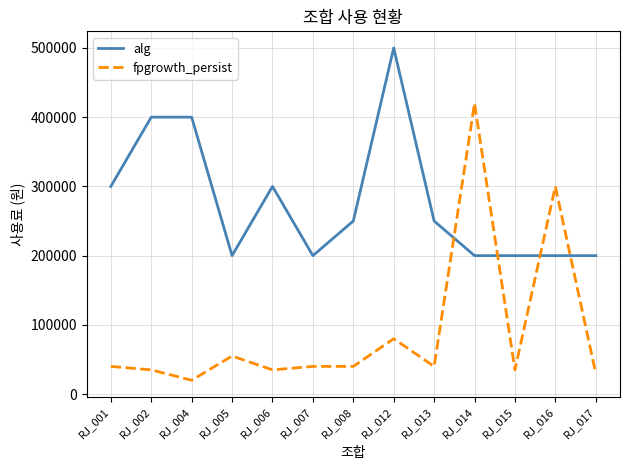

Reading left to right, extract all data points from this chart.

alg: RJ_001=300000	RJ_002=400000	RJ_004=400000	RJ_005=200000	RJ_006=300000	RJ_007=200000	RJ_008=250000	RJ_012=500000	RJ_013=250000	RJ_014=200000	RJ_015=200000	RJ_016=200000	RJ_017=200000
fpgrowth_persist: RJ_001=40000	RJ_002=35000	RJ_004=20000	RJ_005=55000	RJ_006=35000	RJ_007=40000	RJ_008=40000	RJ_012=80000	RJ_013=40000	RJ_014=420000	RJ_015=35000	RJ_016=300000	RJ_017=30000